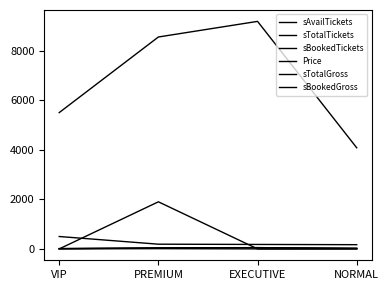

Between VIP and EXECUTIVE, which is larger?

EXECUTIVE